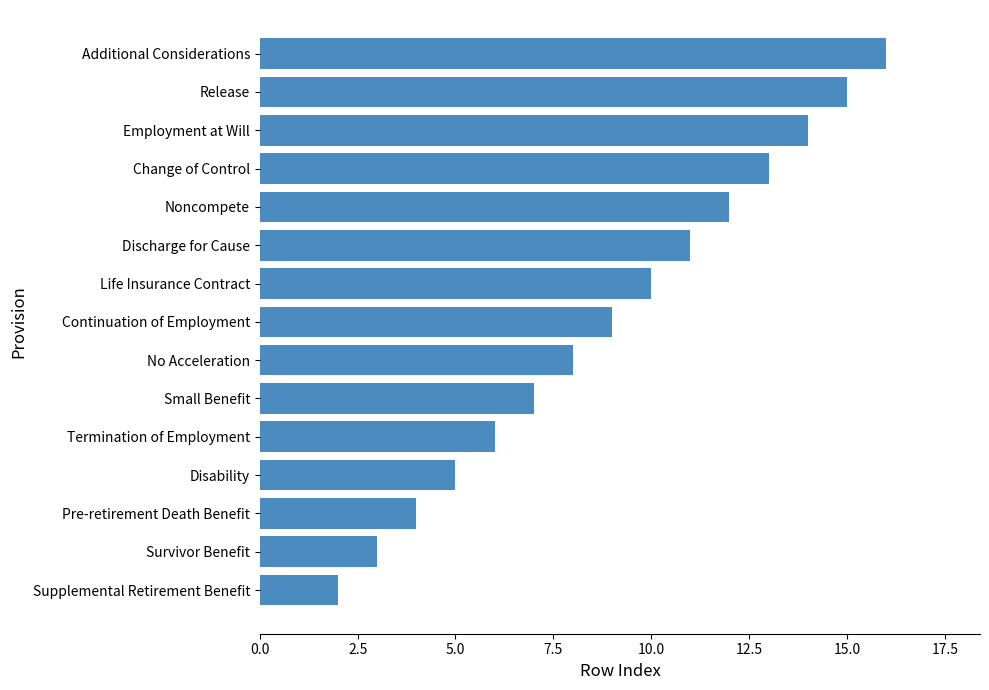

Reading bottom to top, extract all data points from this chart.

2	3	4	5	6	7	8	9	10	11	12	13	14	15	16